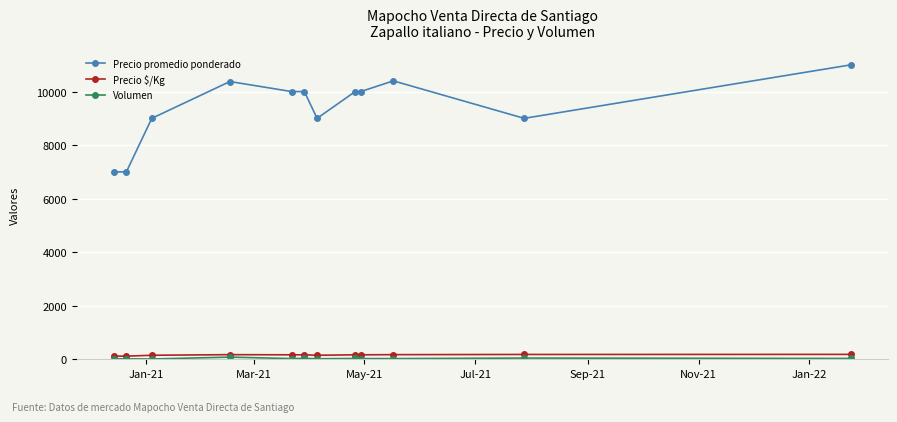

At how many categories does at least one series exceed 8637?

10